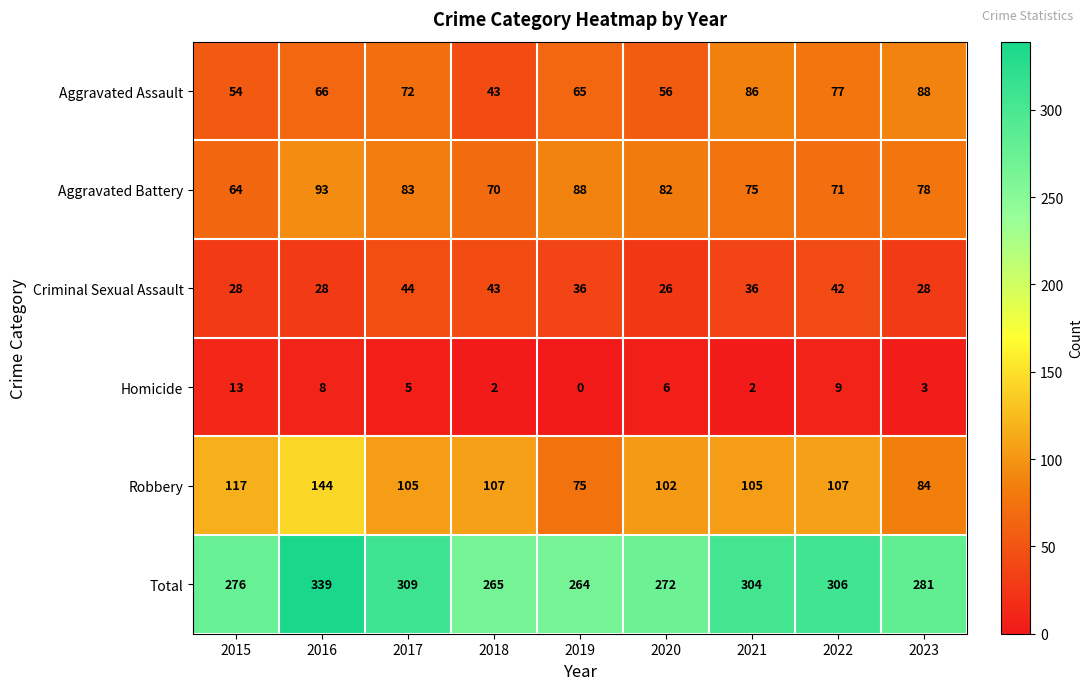

How many data points in Criminal Sexual Assault are less than 36?

4